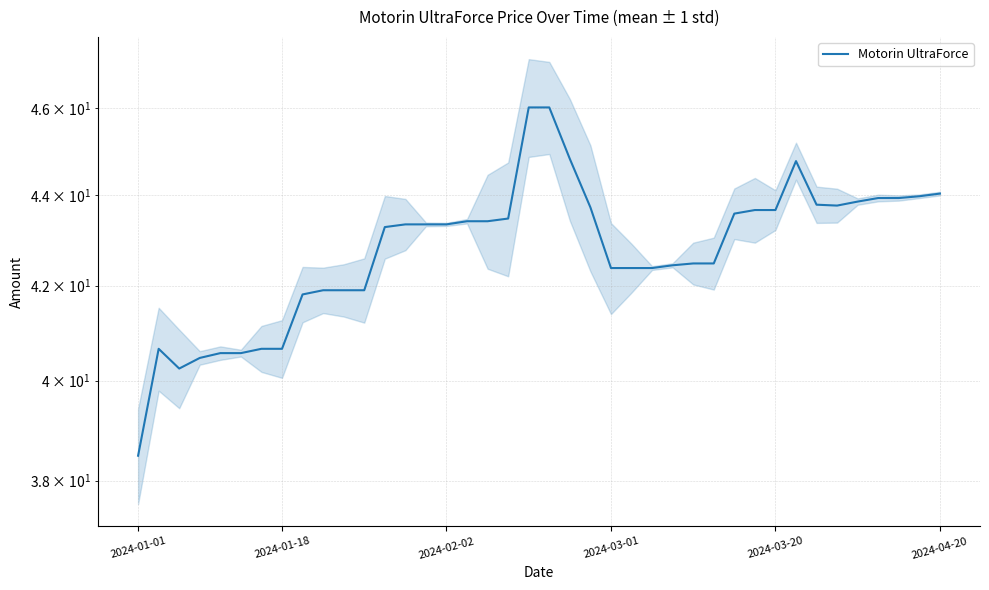

How many values exceed 43?

22